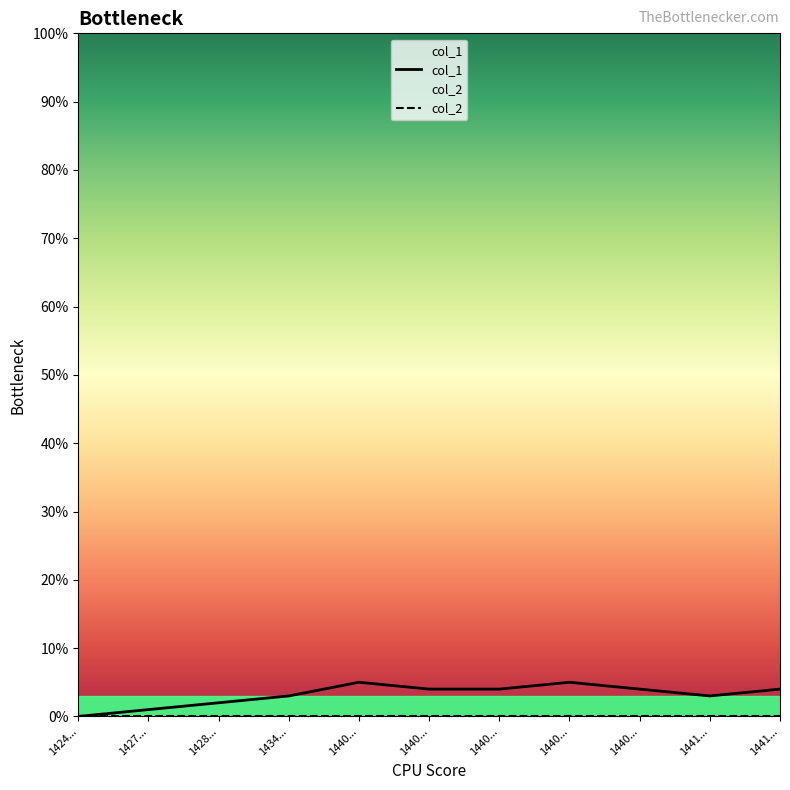

How many interior local valleys (lower than both neighbors) does the data have?

1